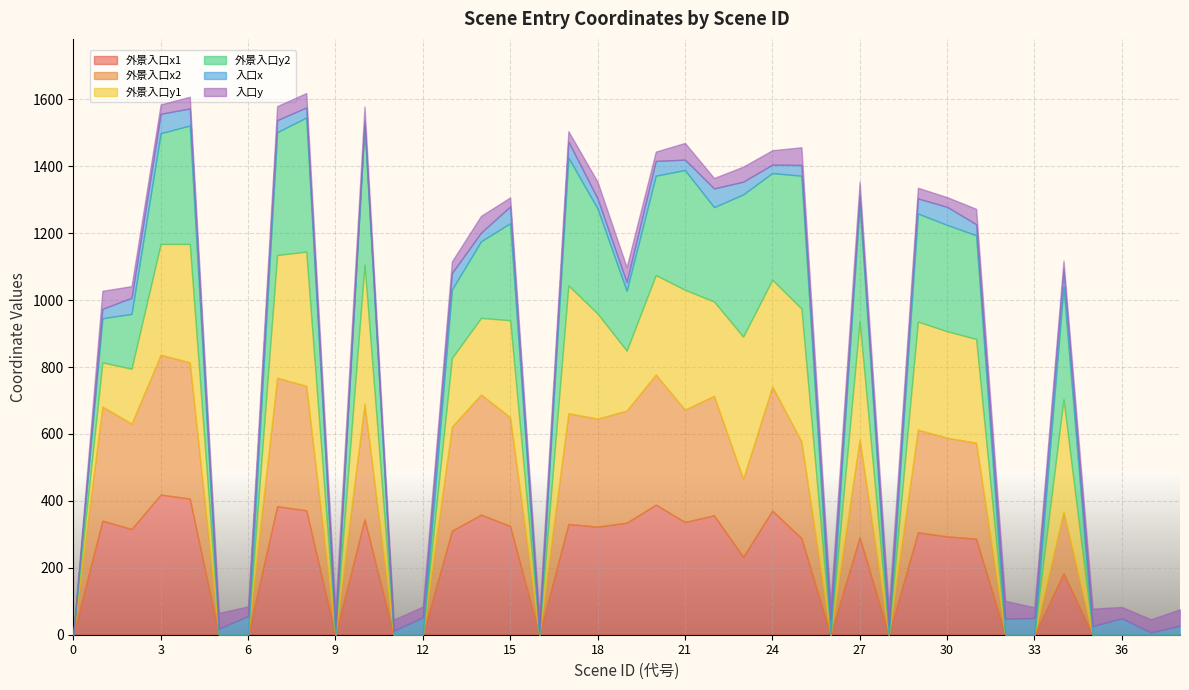

The value of 外景入口x1 at 38 is -155. True or false?

False